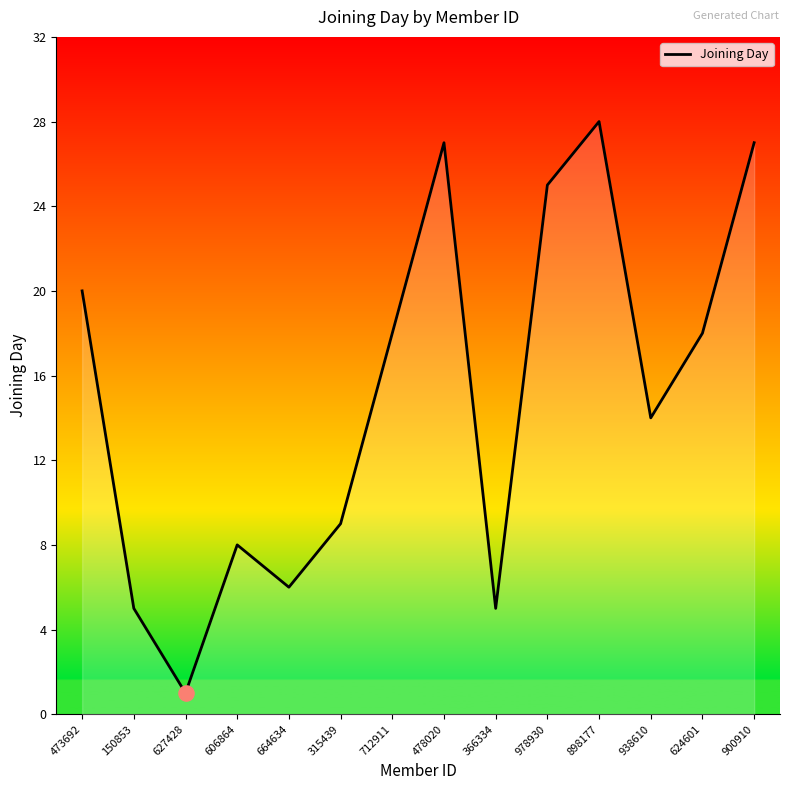

What is the change in value from 978930 to 938610?

-11